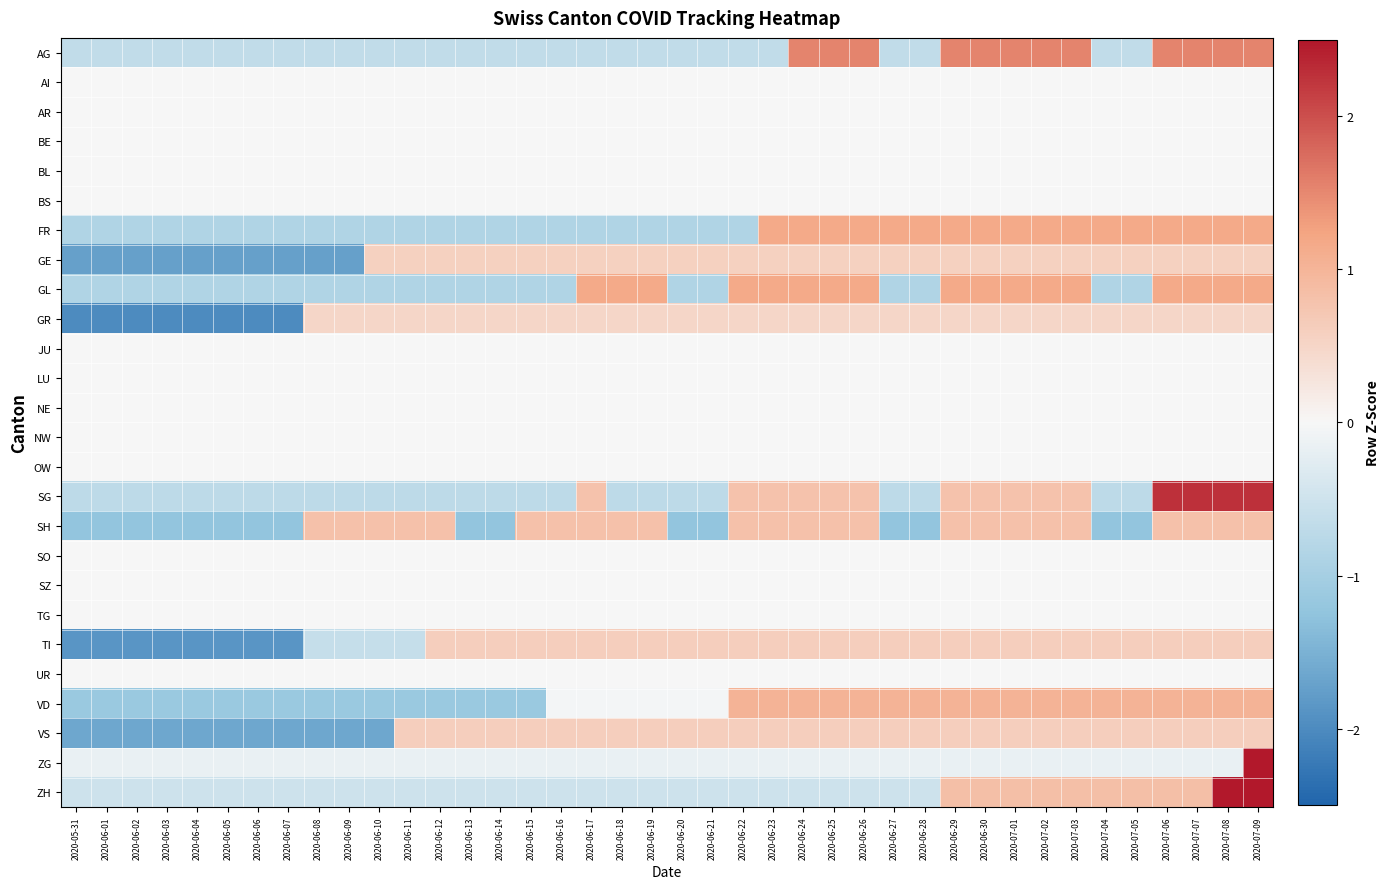

Rank the series at 2020-06-16 from lowest to highest value.

FR, GL, SG, AG, ZH, ZG, VD, AI, AR, BE, BL, BS, JU, LU, NE, NW, OW, SO, SZ, TG, UR, GR, GE, VS, TI, SH